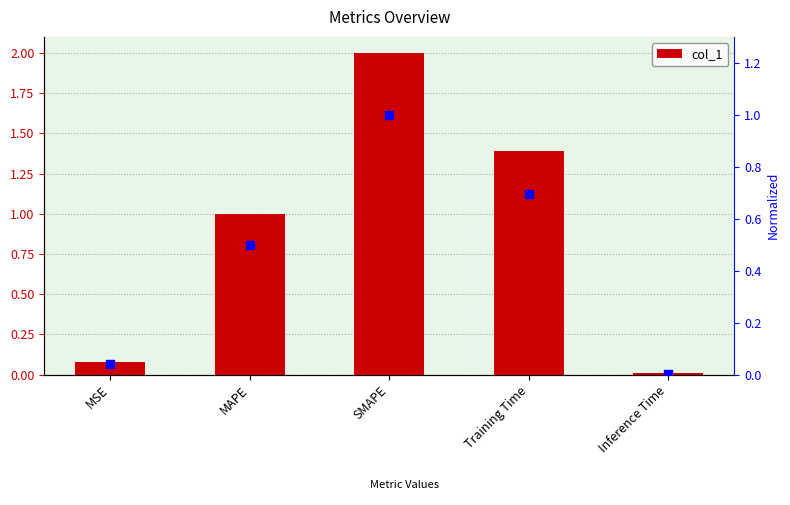

Which series has the widest spread of Y values?

col_1